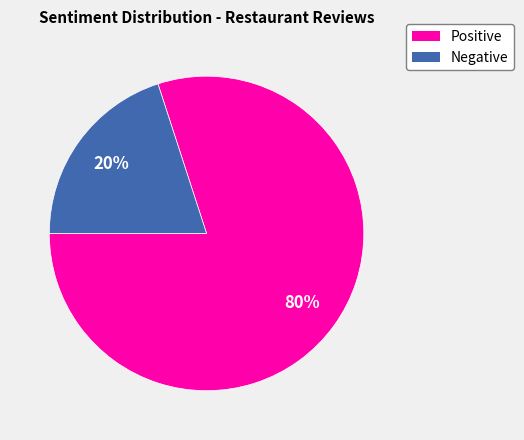

Rank the categories by value from lowest to highest.

Negative, Positive